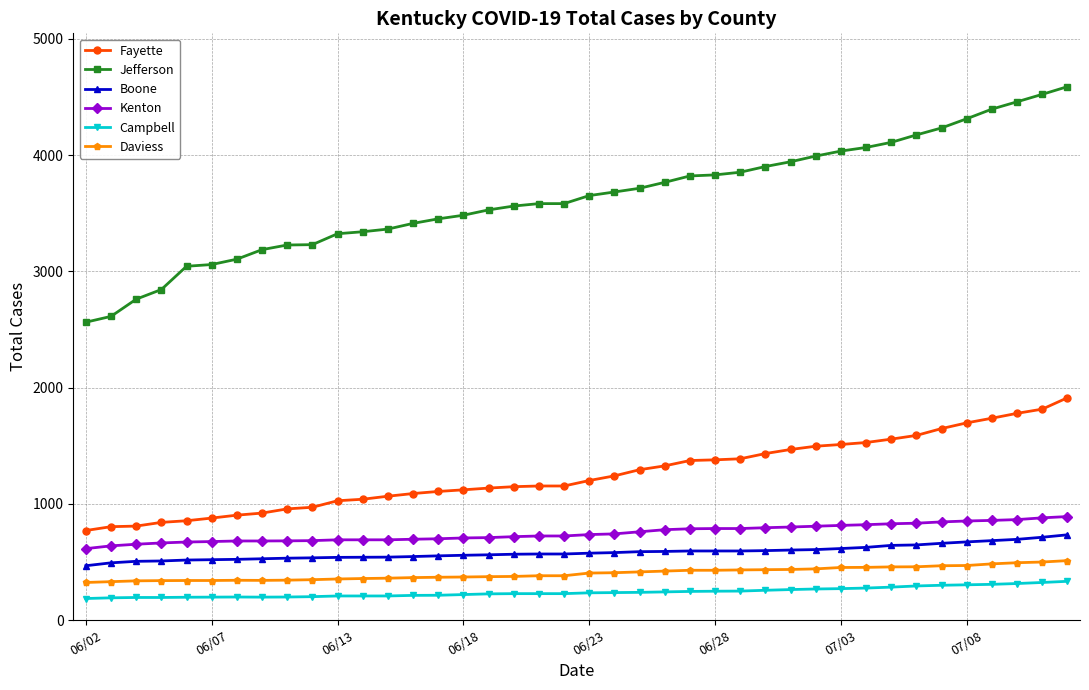

True or false: Fayette and Campbell cross at least once.

False